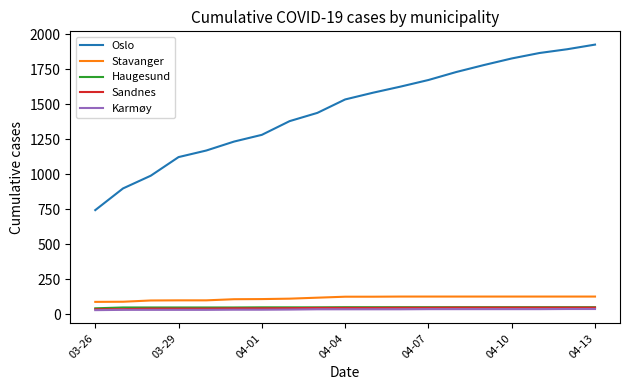

Which series has the largest total across all categories?

Oslo